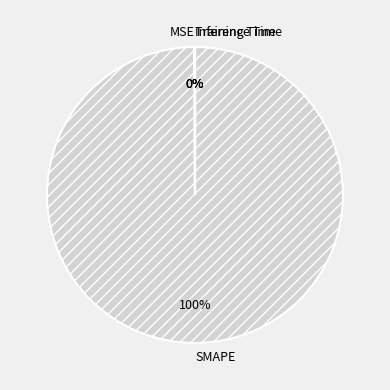

True or false: SMAPE accounts for 88% of the total.

False